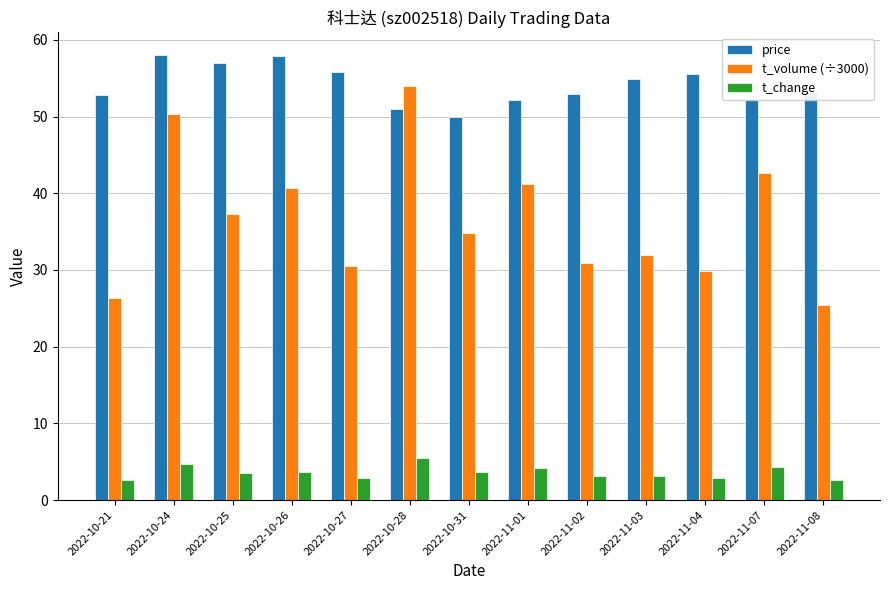

True or false: t_volume (÷3000) has a value of 25.4 at 2022-11-08.

True